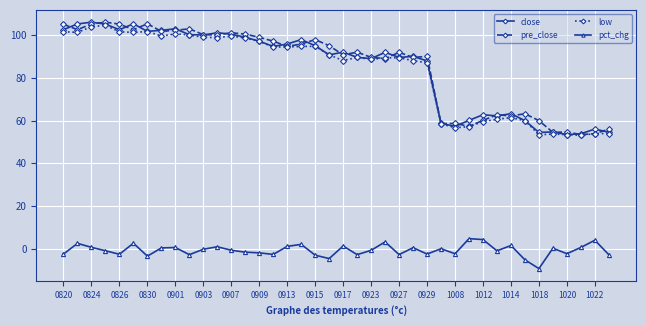

True or false: low and pct_chg cross at least once.

False